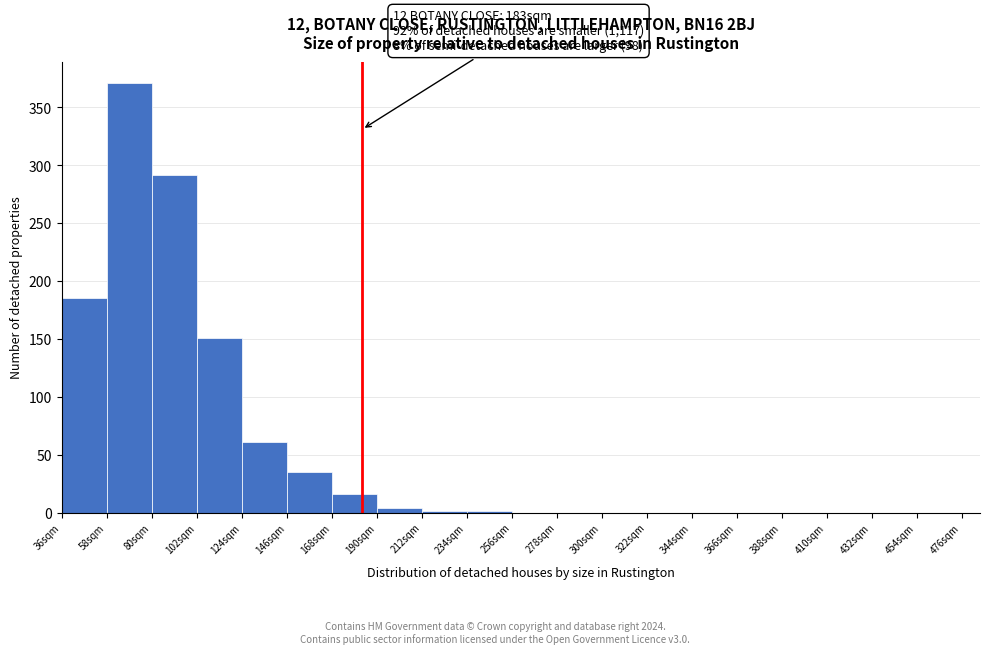

Over which range of the x-axis is the bar tallest?

58 to 80